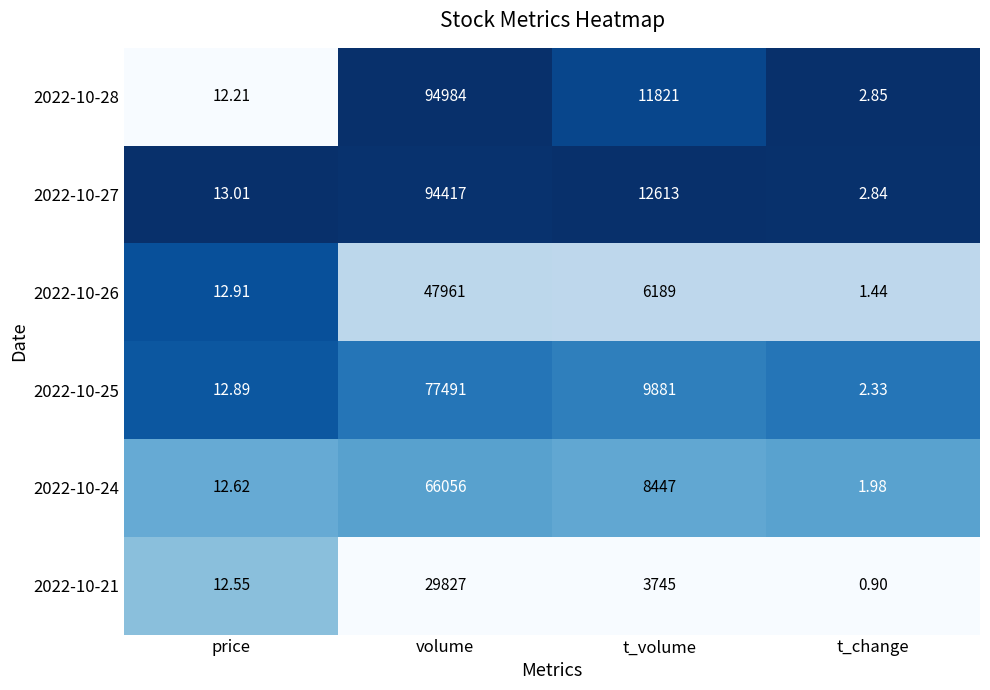

List the labels in order of 2022-10-26 value, largest first.

volume, t_volume, price, t_change